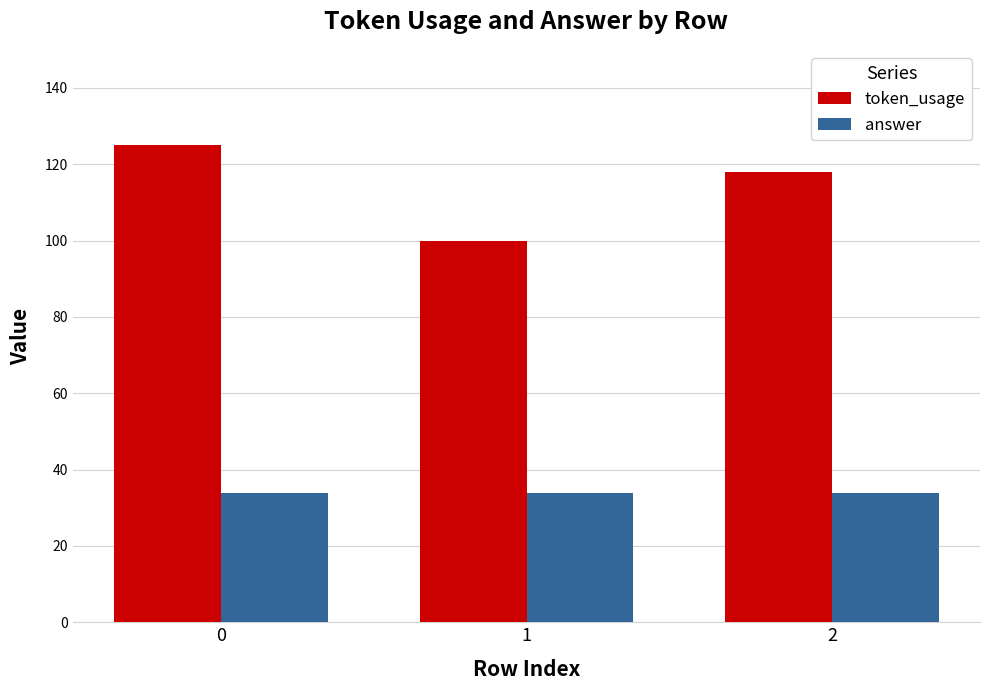

Does the chart contain any negative values?

No